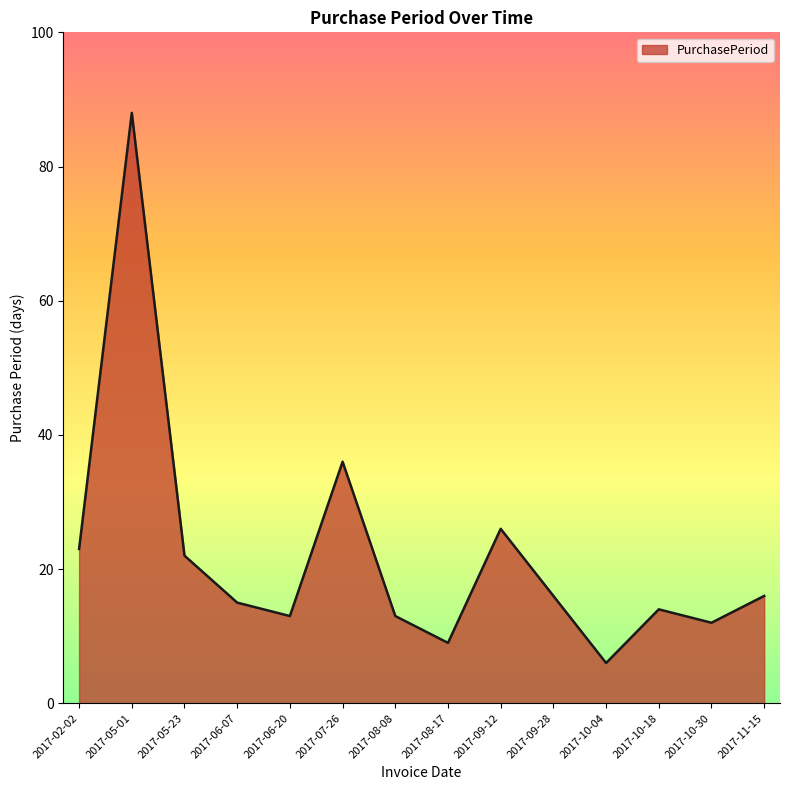

At which label does the data first exceed 16?

2017-02-02